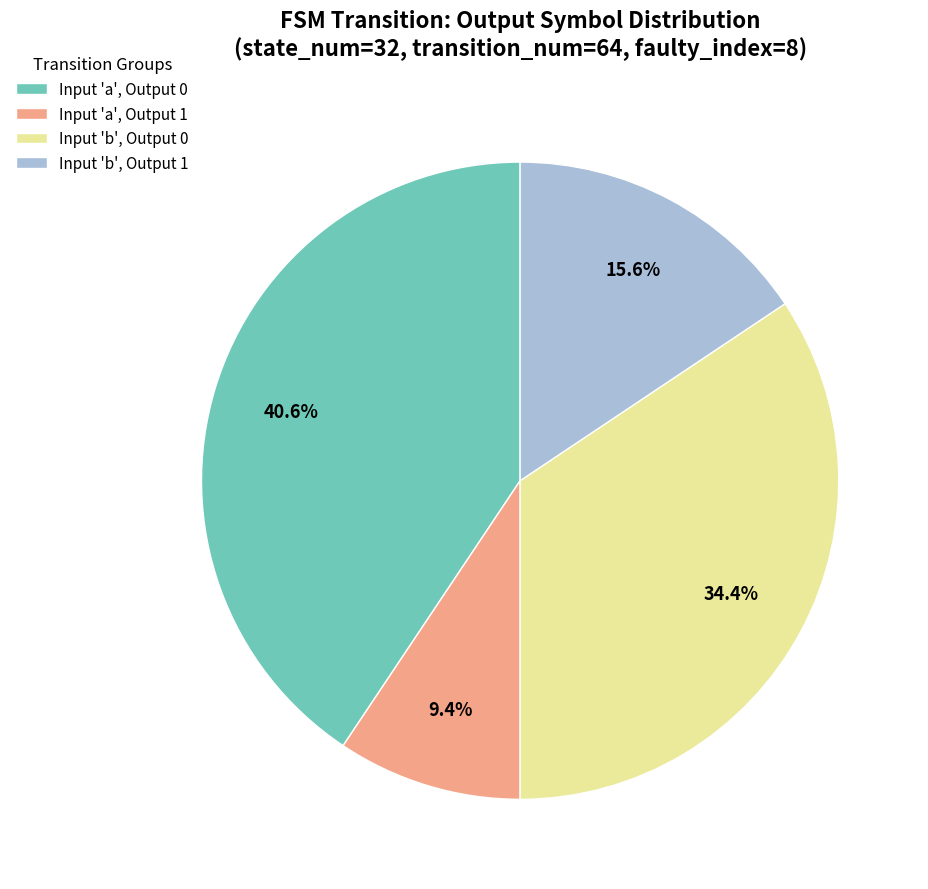

How many segments does this pie chart have?

4